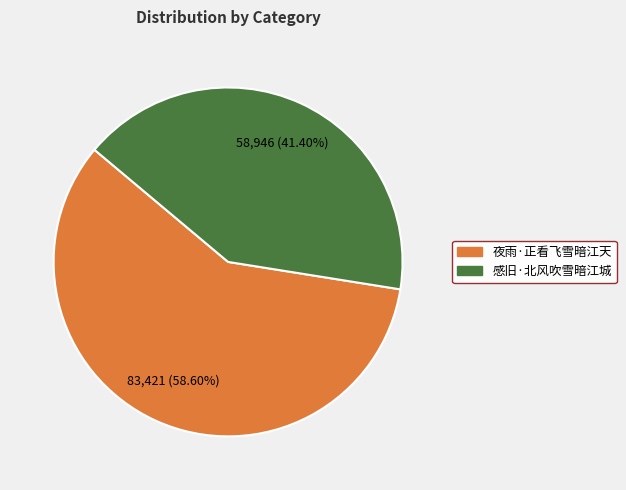

Rank the categories by value from highest to lowest.

夜雨·正看飞雪暗江天, 感旧·北风吹雪暗江城